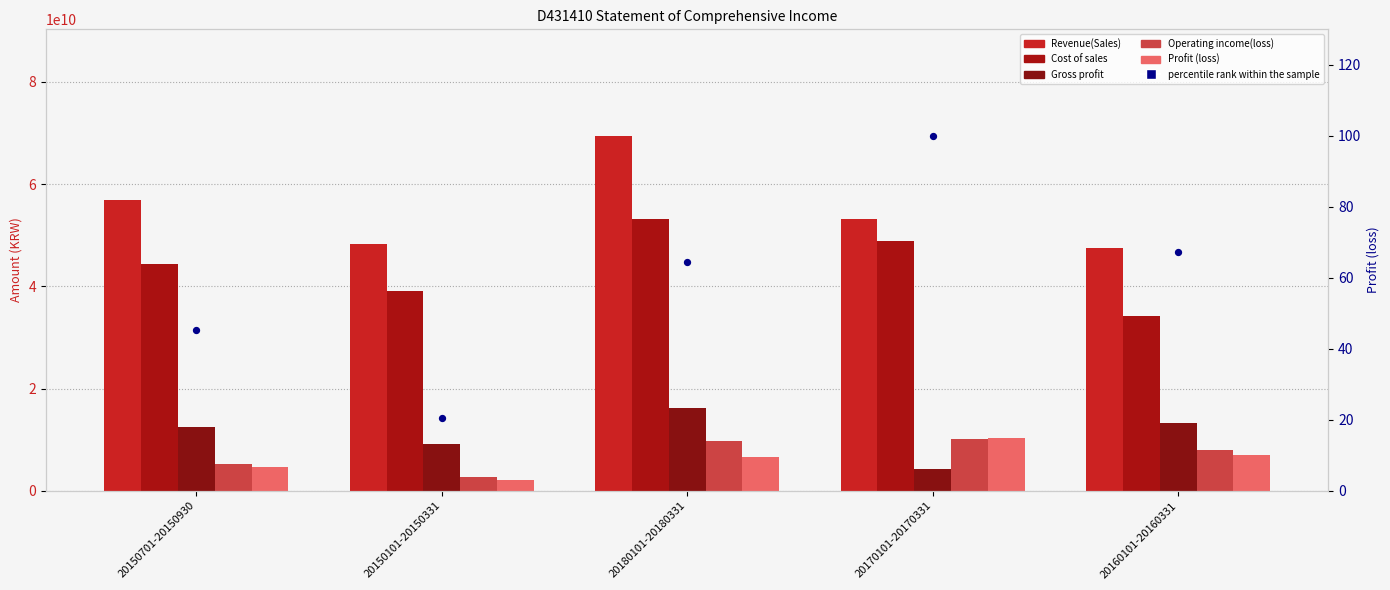

Which series reaches the minimum Y coordinate?

percentile rank within the sample